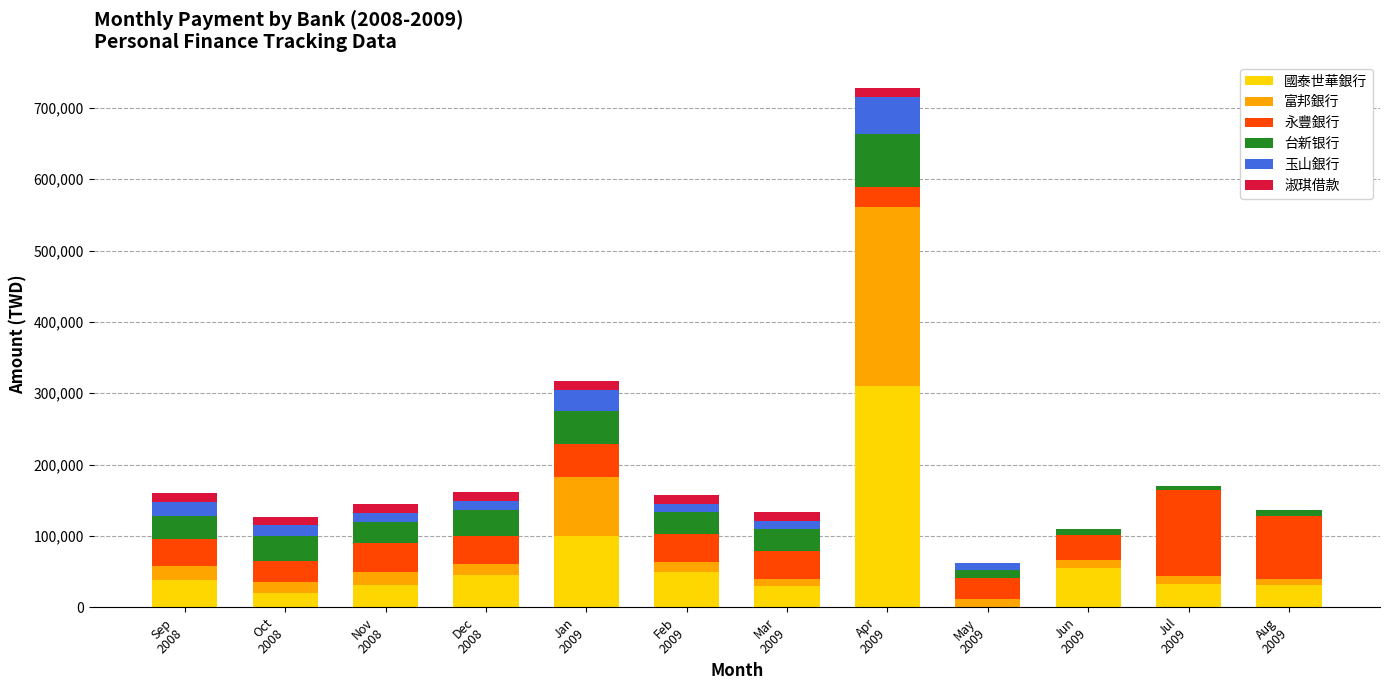

Are the bars grouped side by side (vs. stacked)?

No